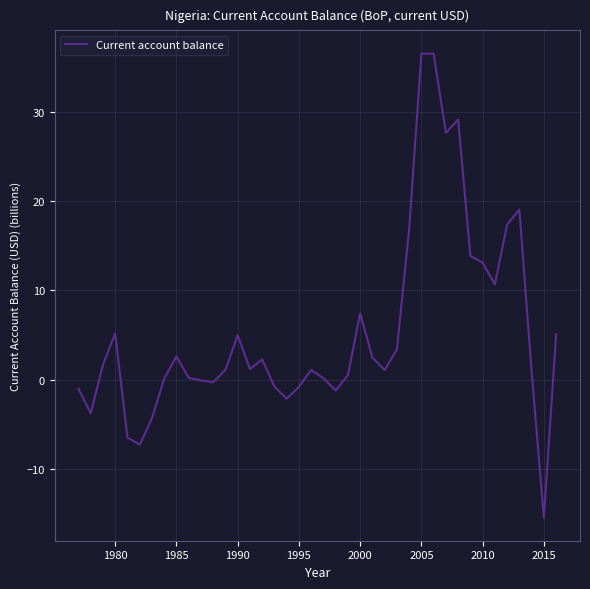

What is the difference between the maximum and second lowest values?

43.8